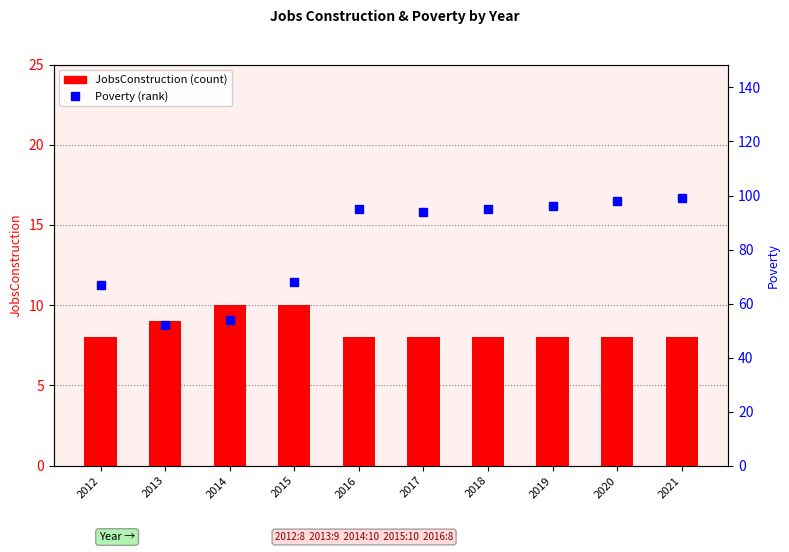

How many data points in JobsConstruction are above 8?

3